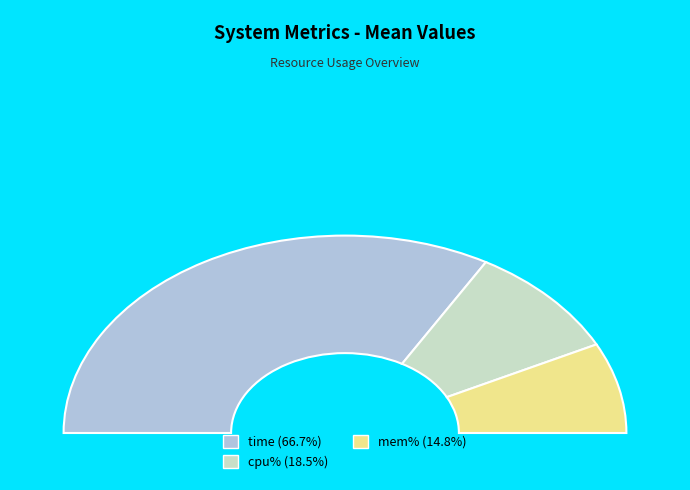

To the nearest percent, what percentage of the pie is cpu%?

18%